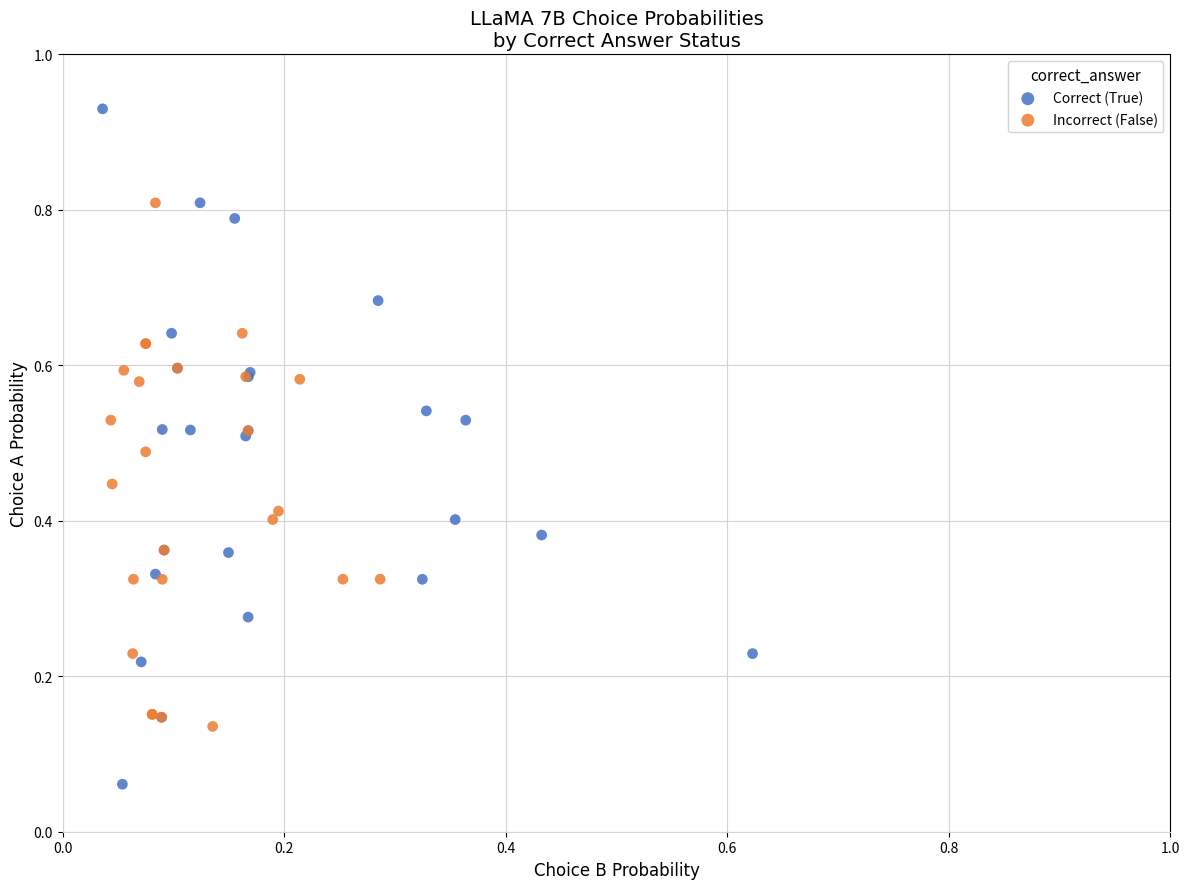

Which series has the widest spread of Y values?

Correct (True)